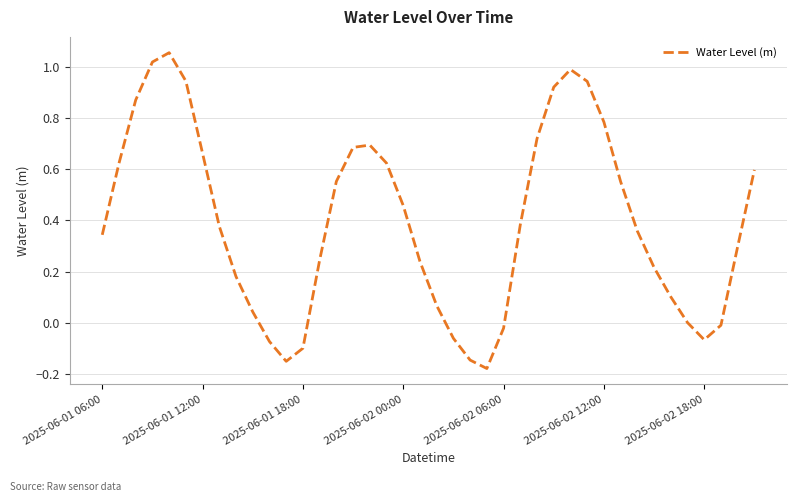

What is the difference between the maximum and minimum values?

1.2